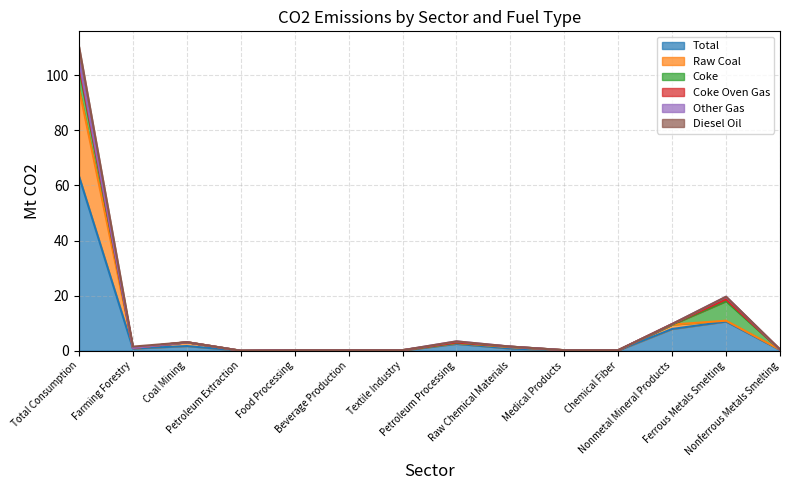

How many series are shown in this chart?

6